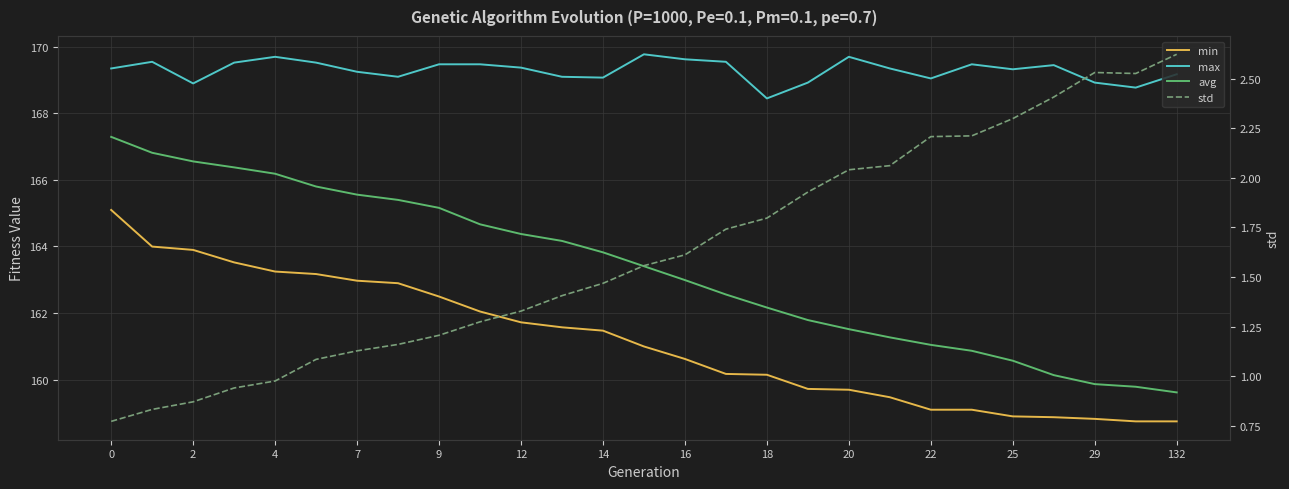

Is this an area chart (filled region under the line)?

No